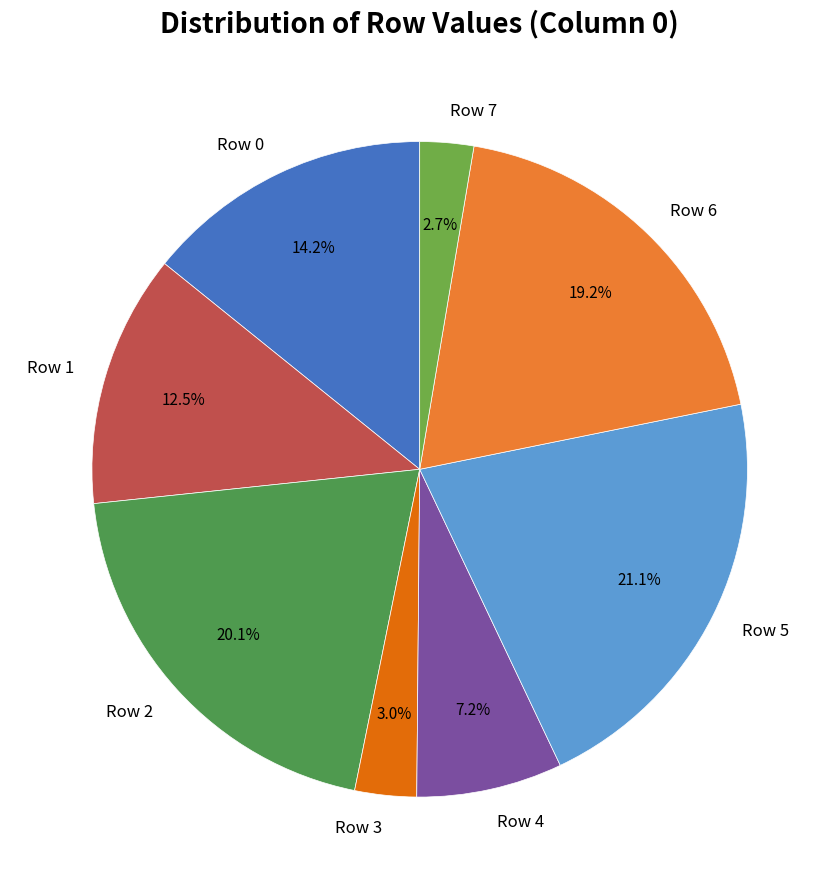

How many segments does this pie chart have?

8